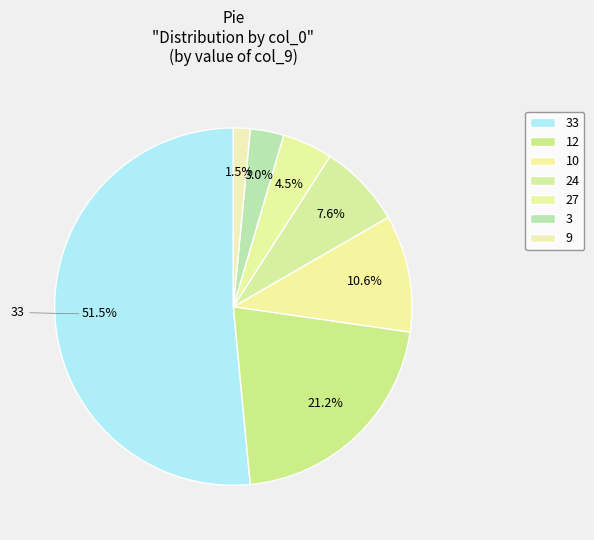

Count the number of slices in the pie.

7